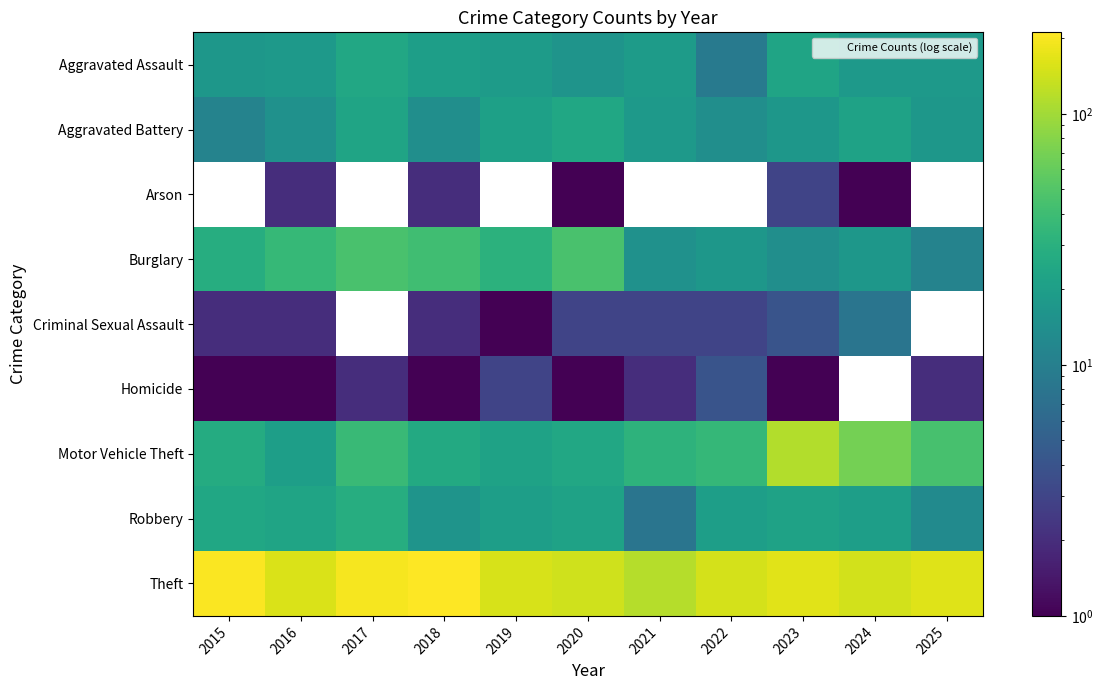

Rank the series by their maximum value, from lowest to highest.

Homicide, Criminal Sexual Assault, Aggravated Battery, Arson, Burglary, Aggravated Assault, Robbery, Motor Vehicle Theft, Theft